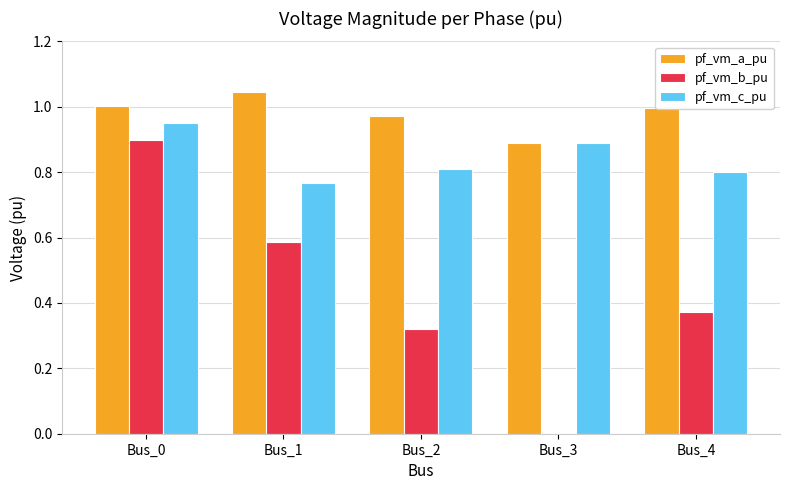

Does the chart contain stacked bars?

No